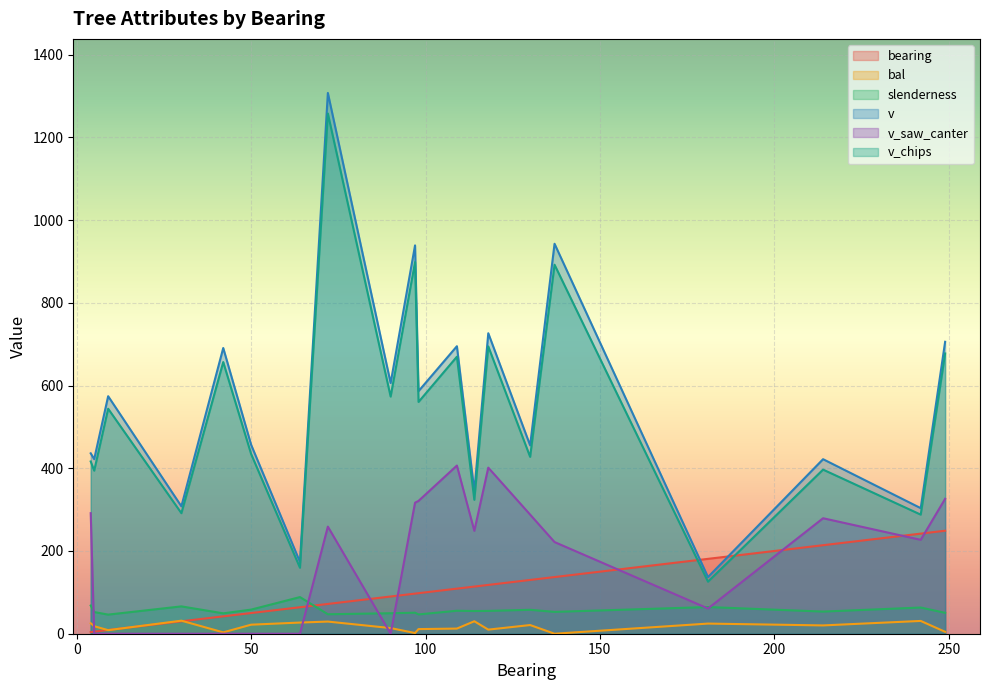

Read the slenderness value at 109.

55.6